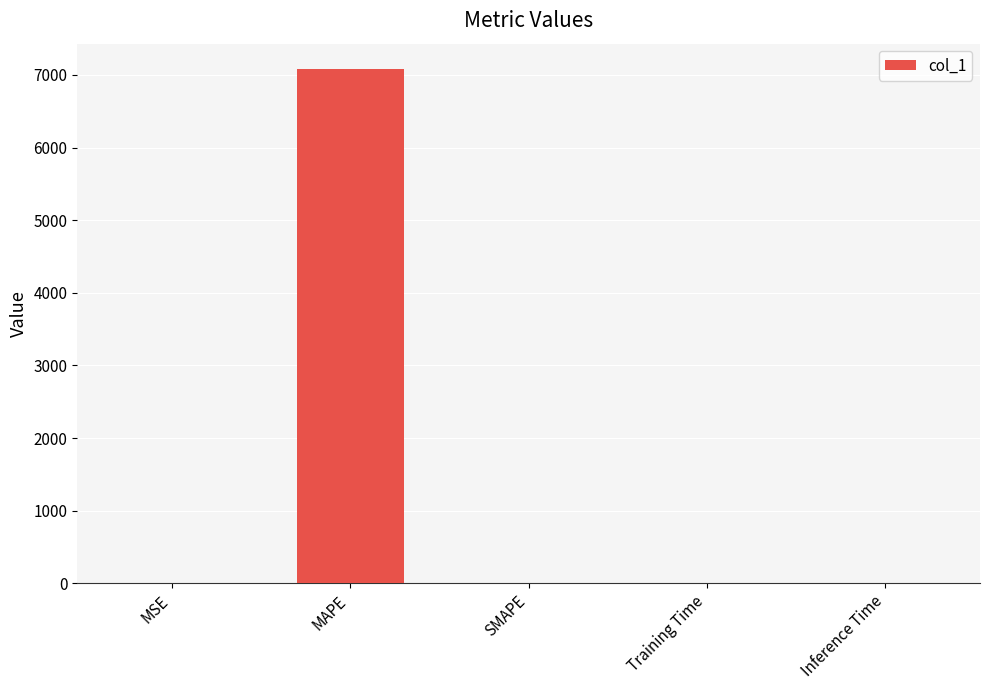

Is it true that the value at MAPE is 7075.9?

True